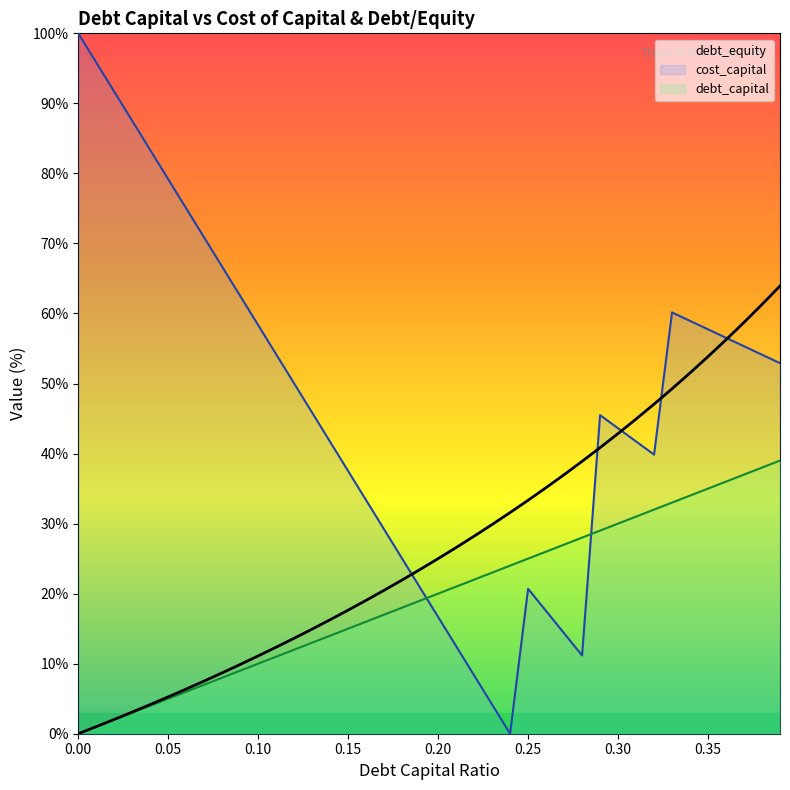

Is the value of cost_capital at 22 greater than the value of debt_equity at 23?

No